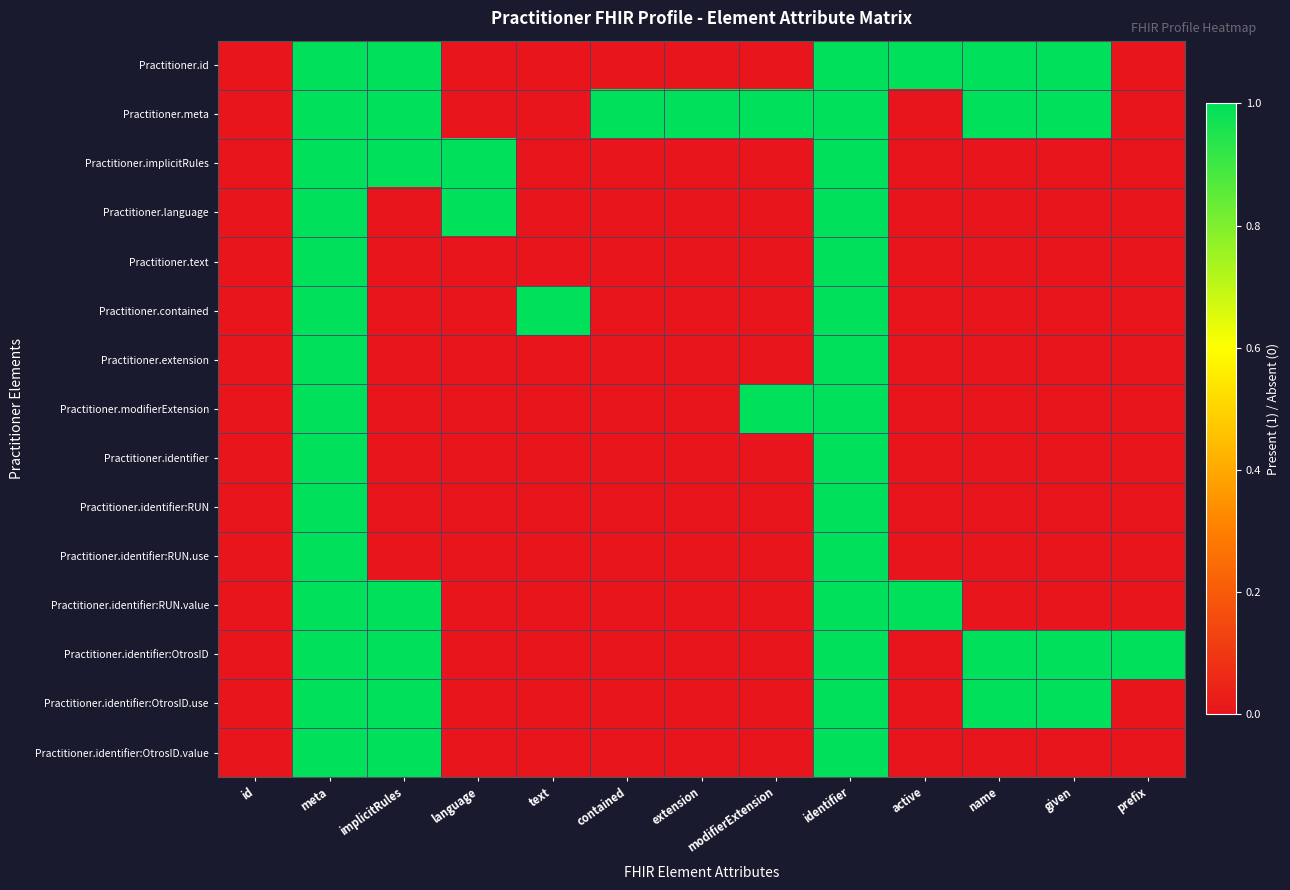

Which series has the largest range (max minus min)?

Practitioner.id